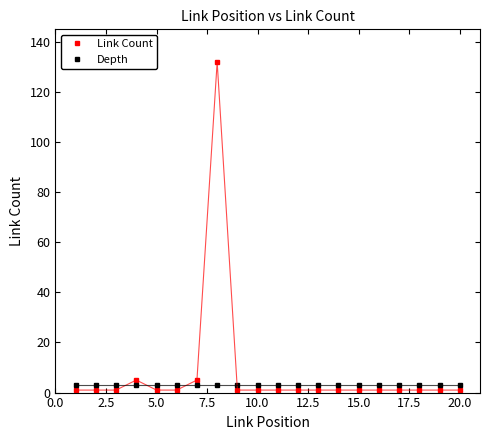

How many lines are shown in the chart?

2